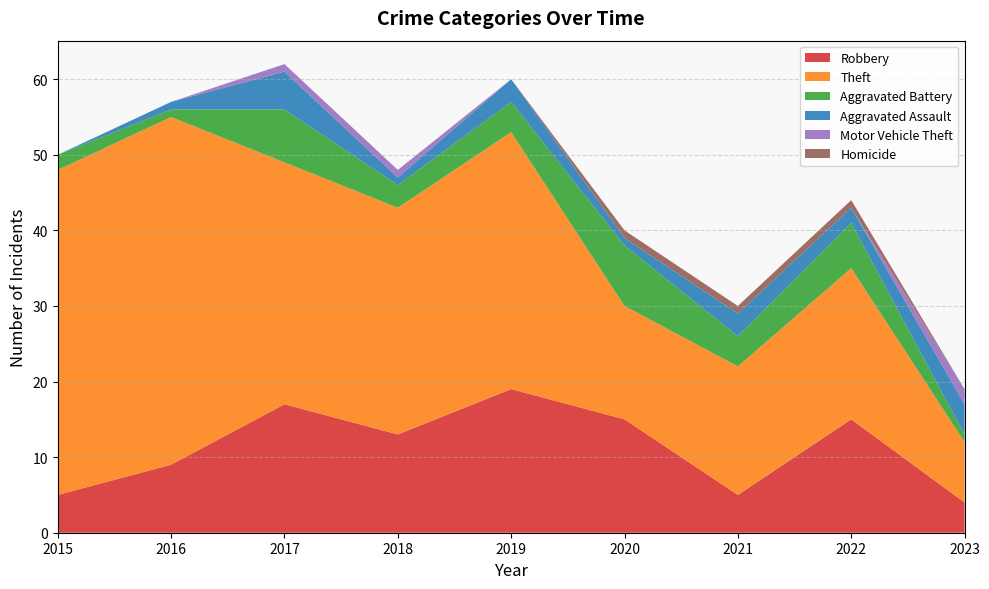

Reading right to left, what are all the values shown in this chart?

Robbery: 4	15	5	15	19	13	17	9	5
Theft: 8	20	17	15	34	30	32	46	43
Aggravated Battery: 1	6	4	8	4	3	7	1	2
Aggravated Assault: 4	2	3	1	3	1	5	1	0
Motor Vehicle Theft: 2	0	0	0	0	1	1	0	0
Homicide: 0	1	1	1	0	0	0	0	0